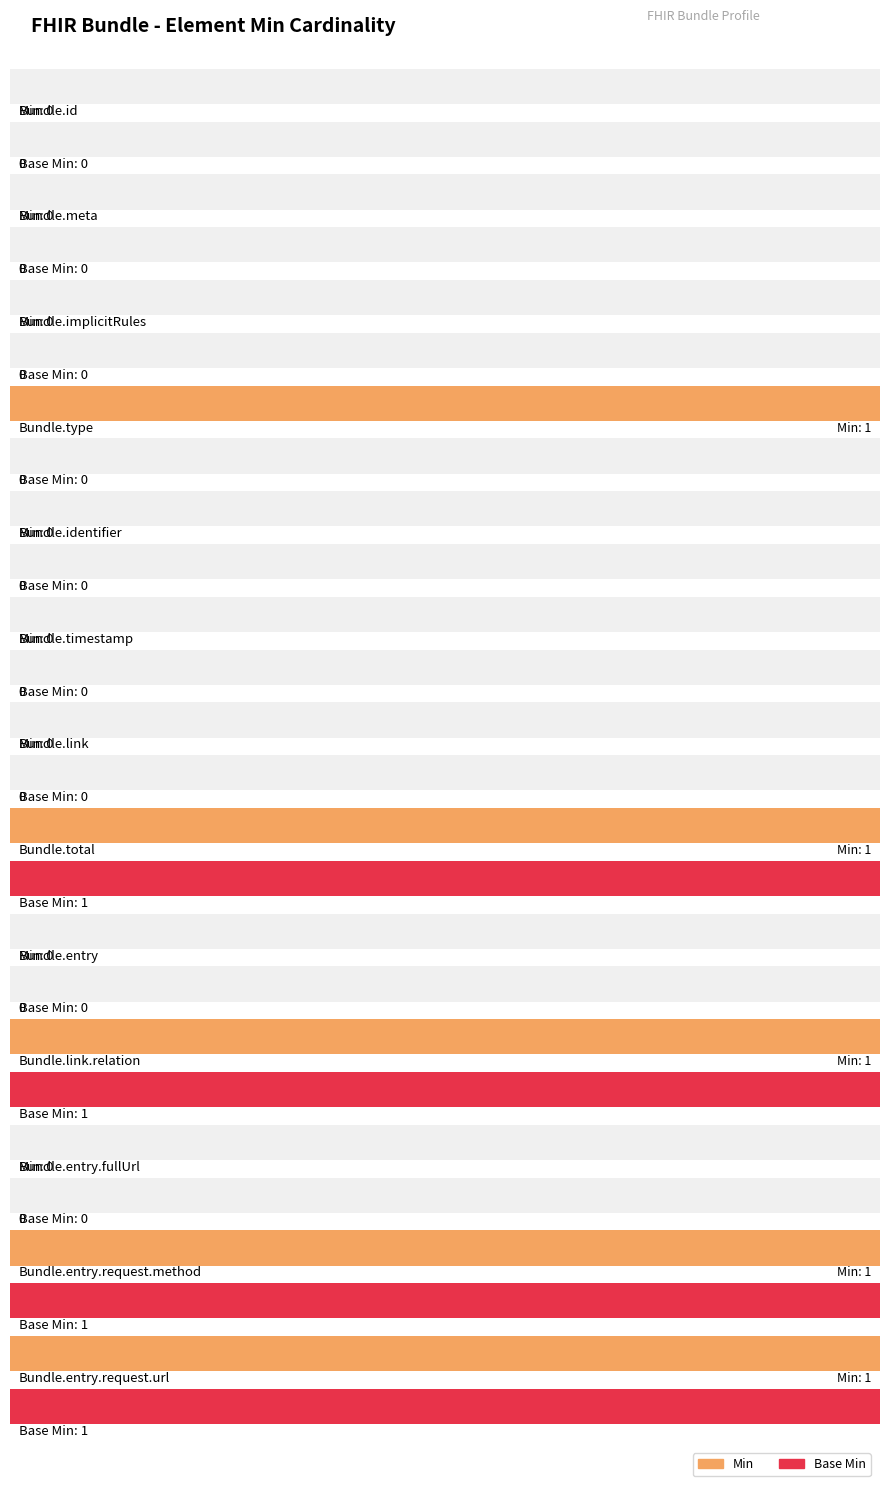

Reading right to left, list all the values displayed in this chart.

Min: 1	1	0	1	0	1	0	0	0	1	0	0	0
Base Min: 1	1	0	1	0	1	0	0	0	0	0	0	0